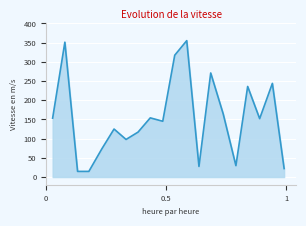

What is the difference between the maximum and minimum values?

340.5